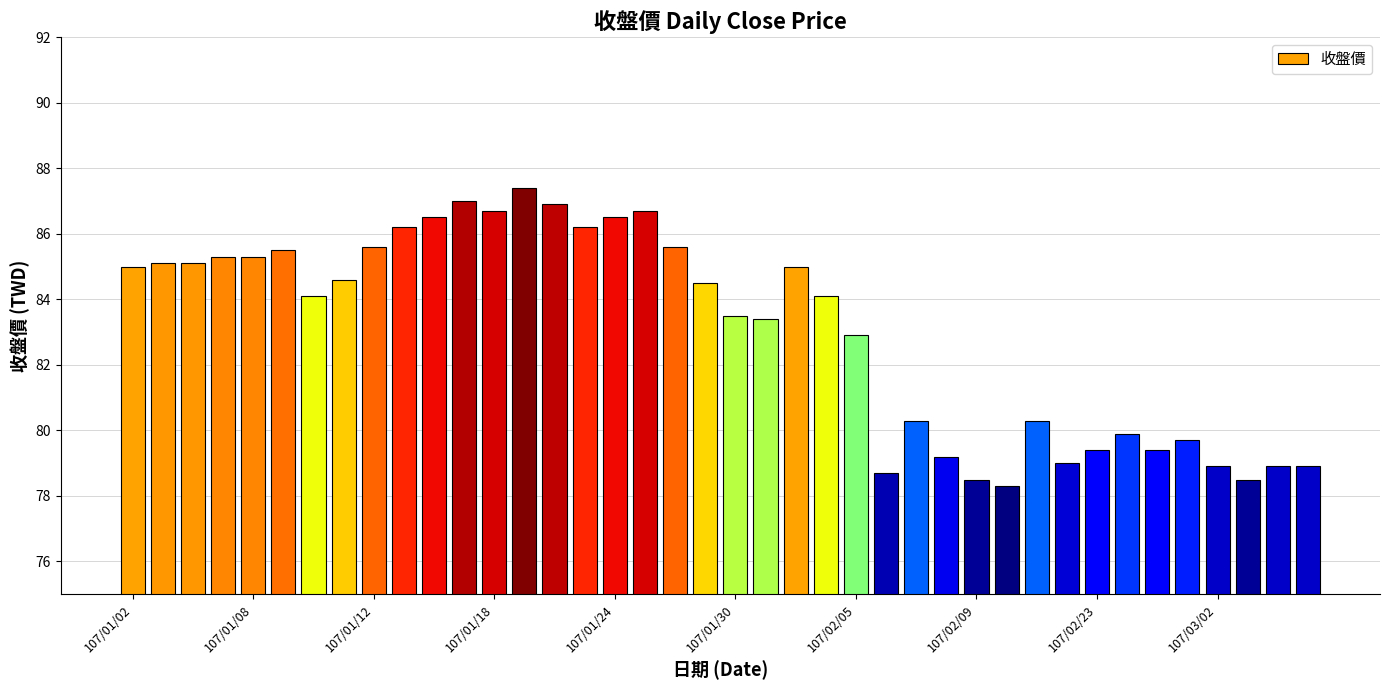

What is the greatest value displayed?

87.4